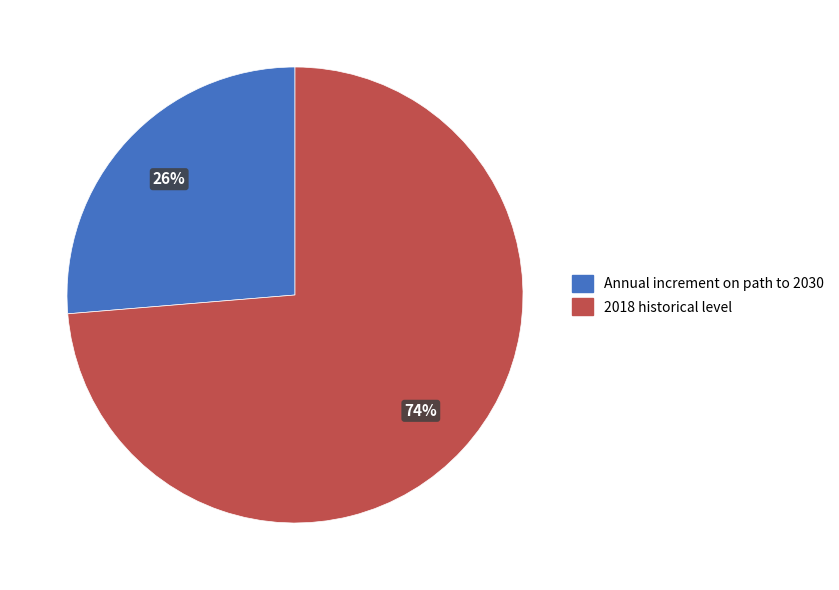

Rank the categories by value from lowest to highest.

Annual increment on path to 2030, 2018 historical level